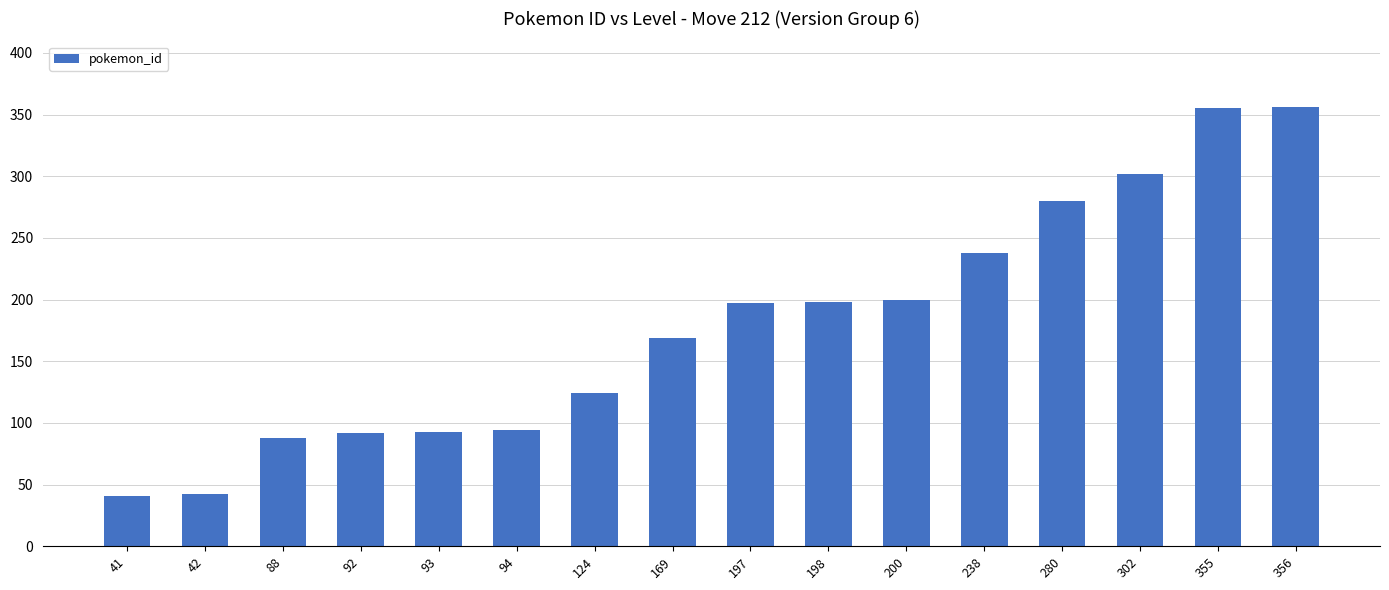

What is the ratio of the value at 238 to the value at 302?

0.8